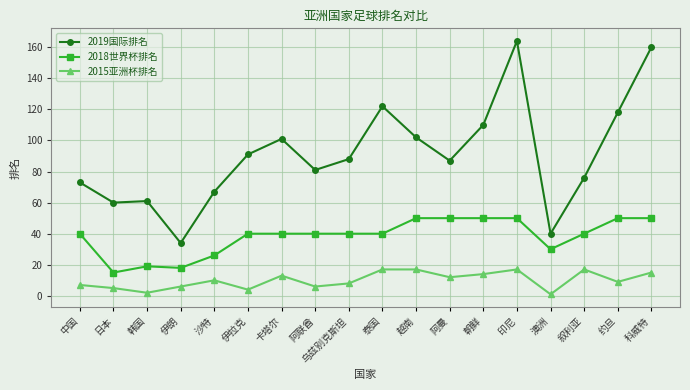

The 2019国际排名 series shows 101 at 卡塔尔. True or false?

True